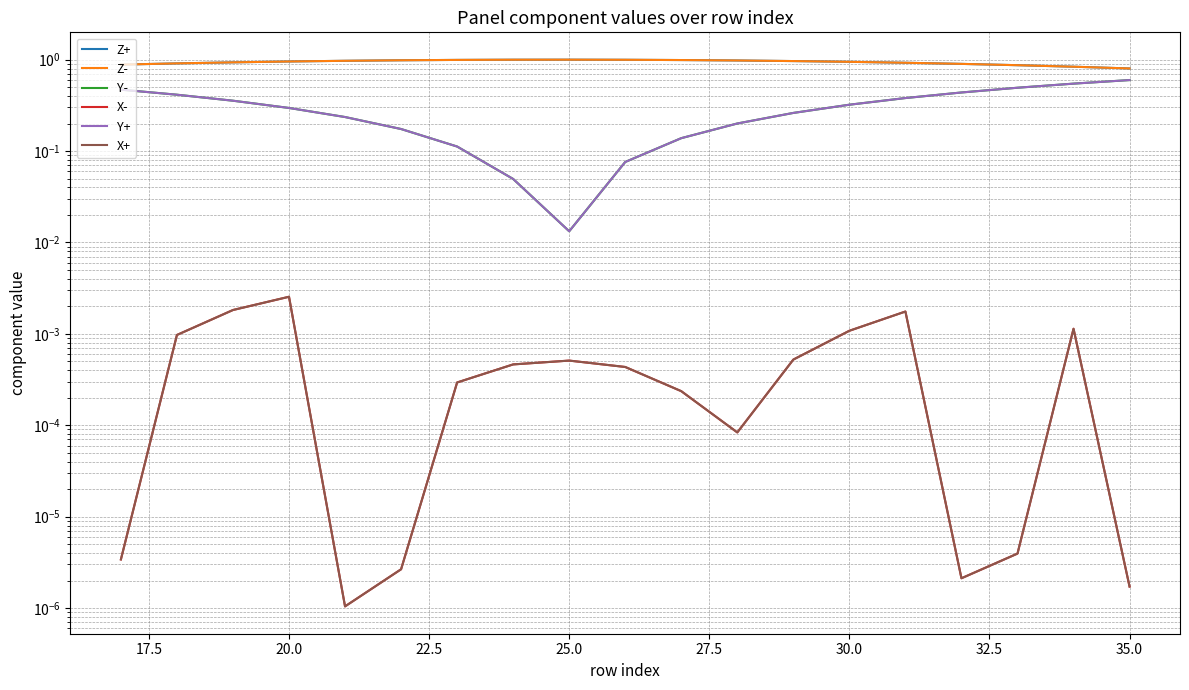

What is the minimum value for Z+?

0.8